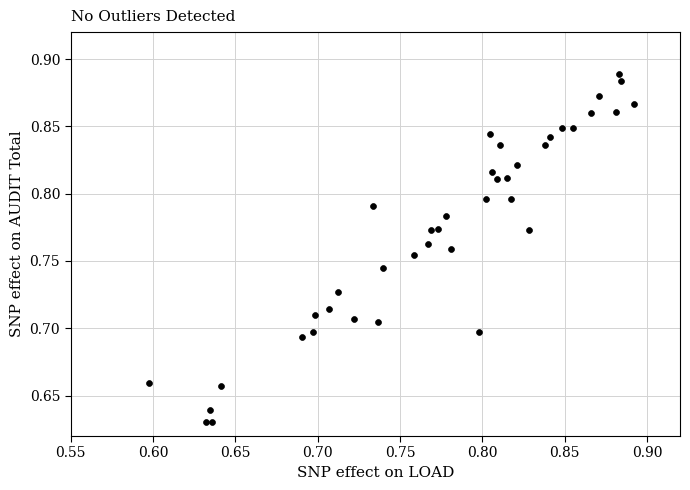

What is the range of X values (max minus min)?

0.3